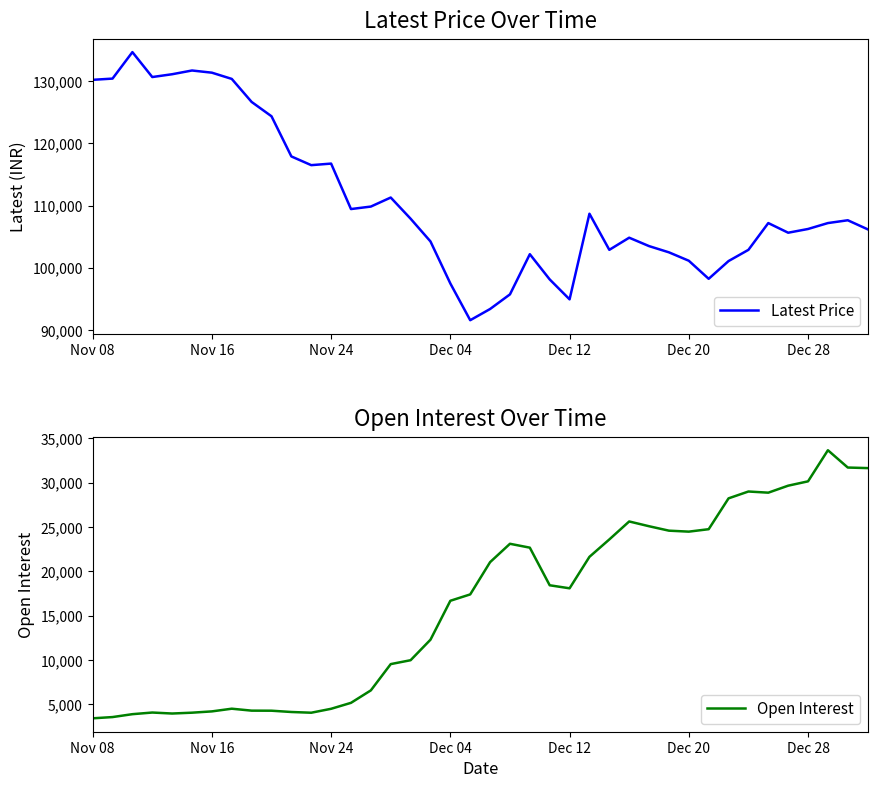

What is the minimum value for Latest Price?

91600